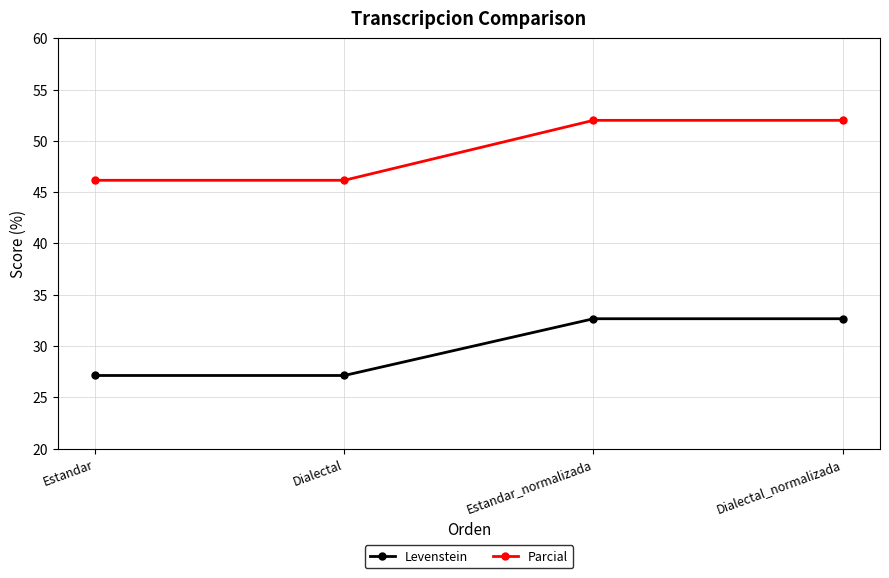

What is the total value across all series at Estandar_normalizada?

84.7